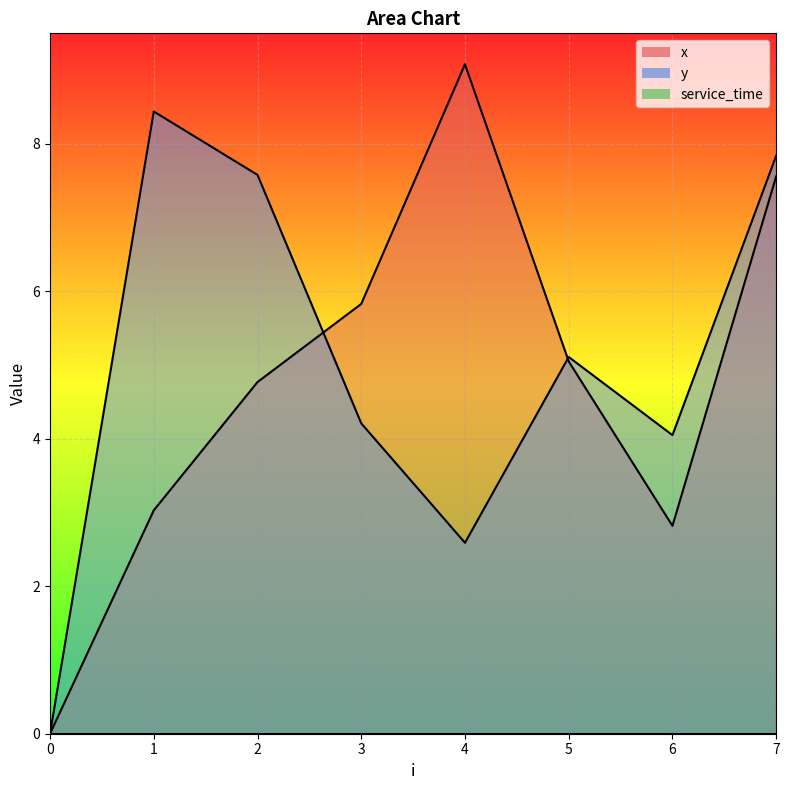

How many lines are shown in the chart?

2